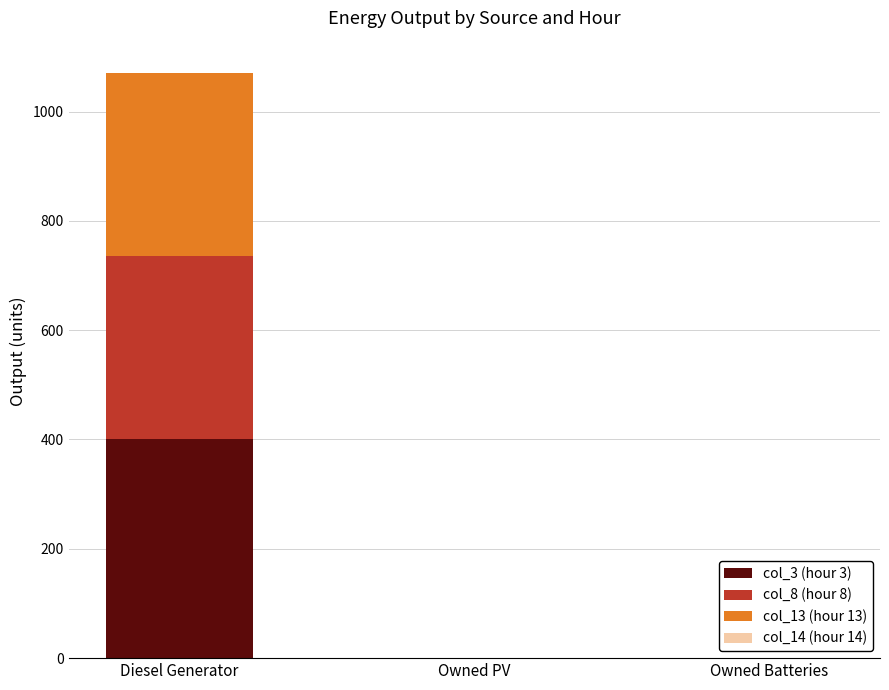

What is the sum of all col_3 (hour 3) values?

400.0